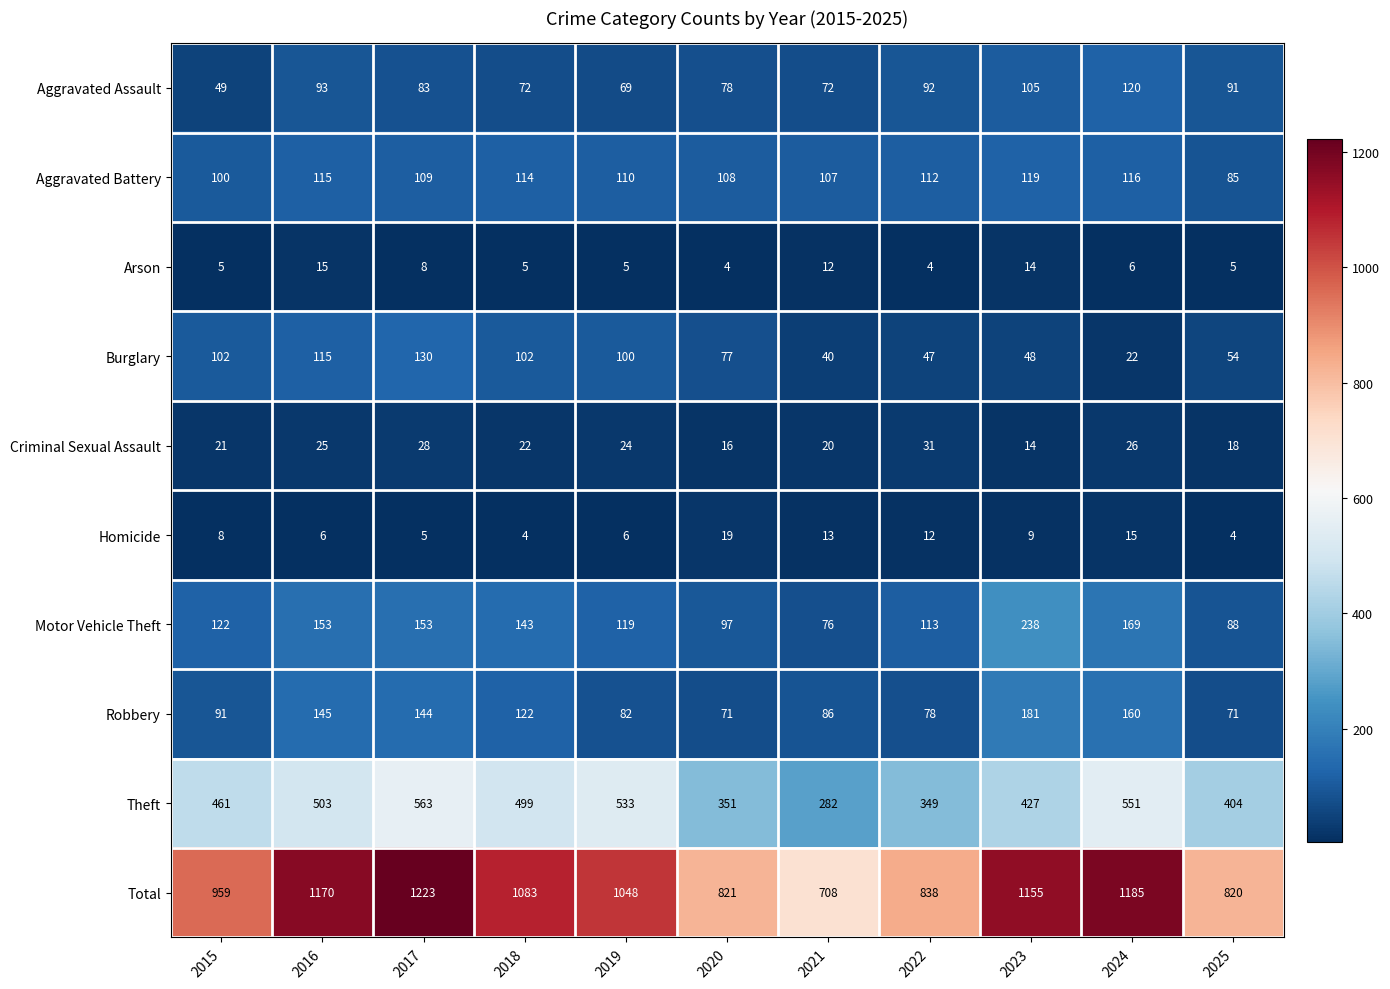

At which category is the sum across all series the highest?

2017